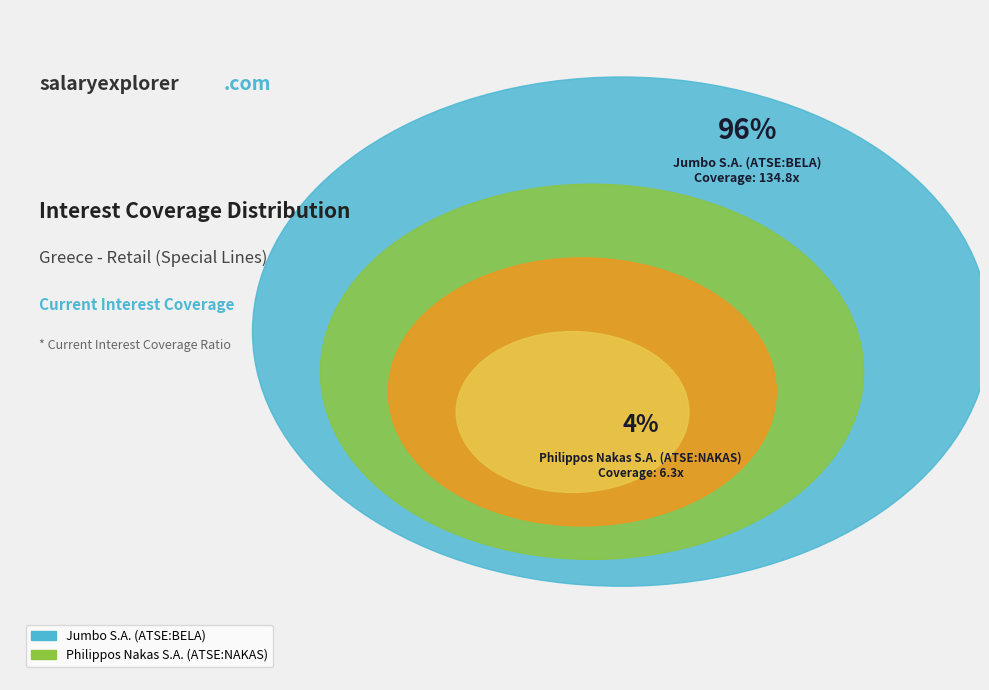

Combined, what portion of the pie is Philippos Nakas S.A. (ATSE:NAKAS) and Jumbo S.A. (ATSE:BELA)?

100.0%